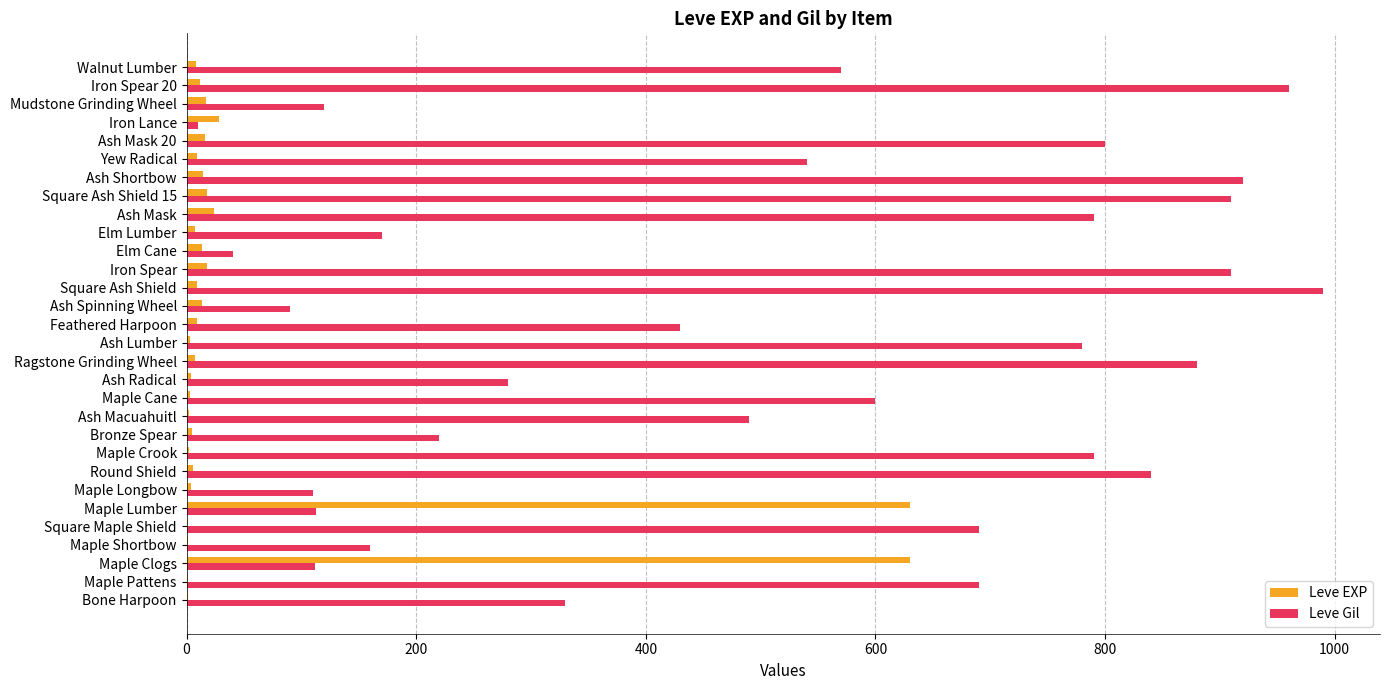

What is the highest value of the Leve EXP series?

630